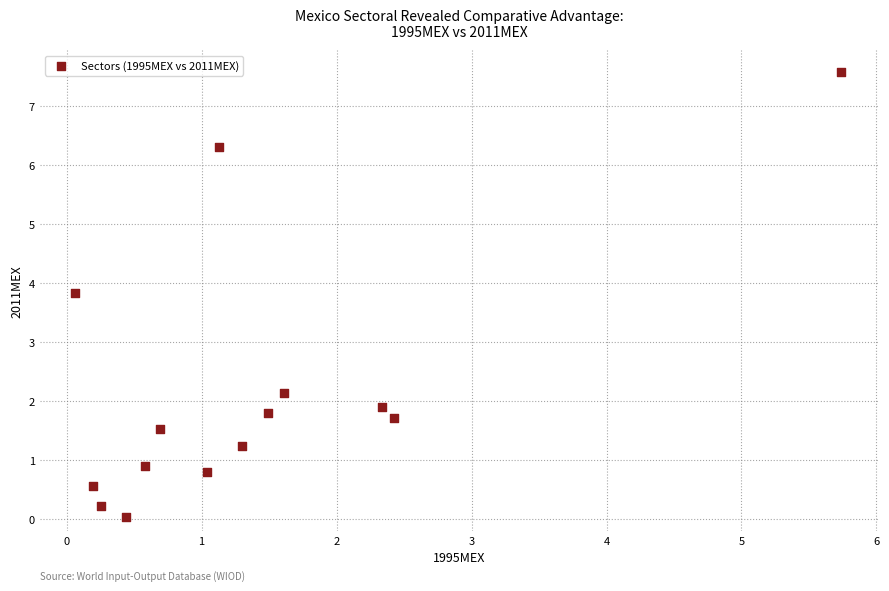

What is the range of X values (max minus min)?

5.7